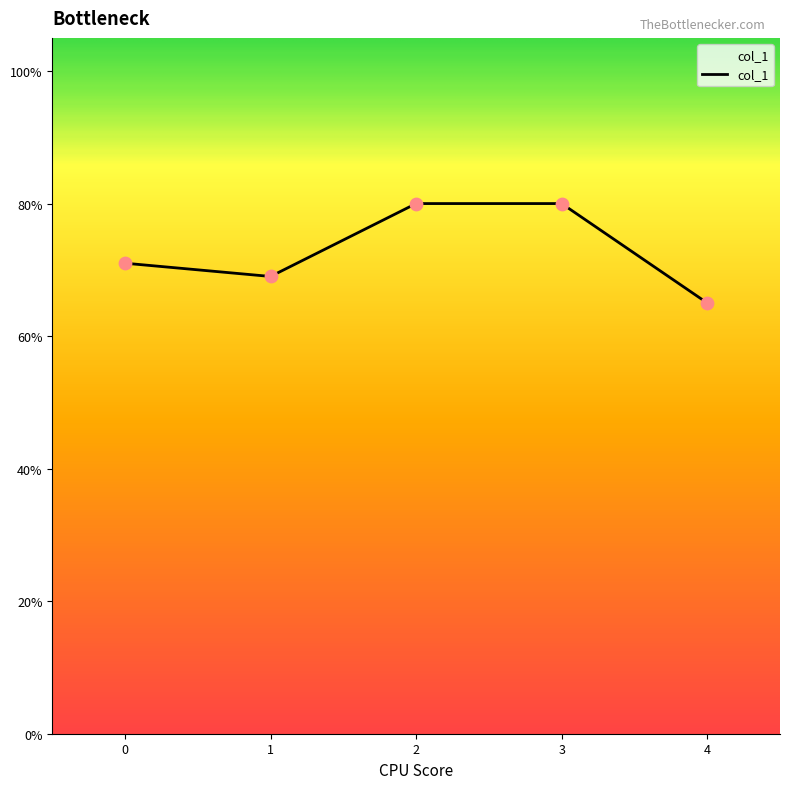

Is this an area chart (filled region under the line)?

Yes